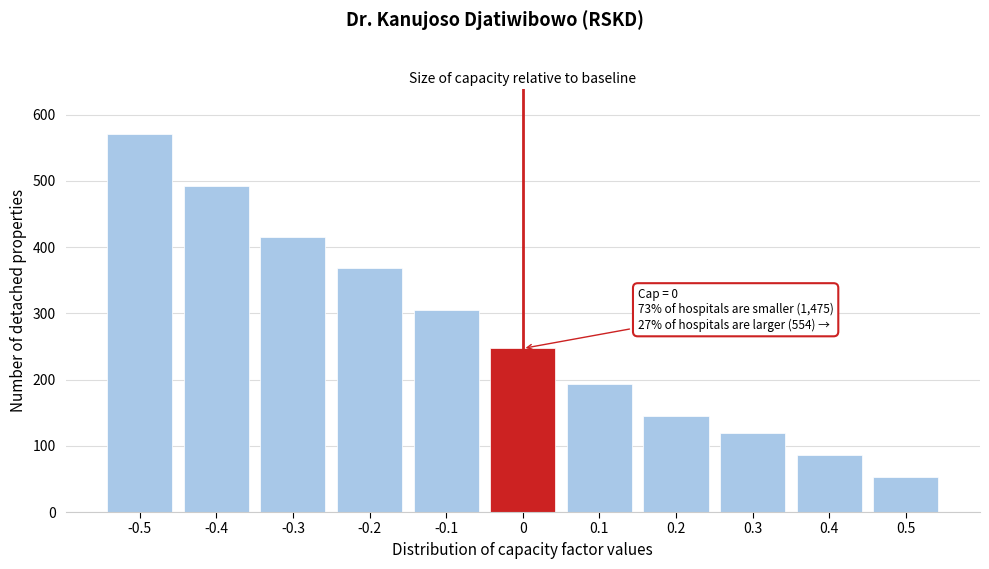

Reading left to right, extract all data points from this chart.

571	493	415	368	305	247	194	145	119	86	53